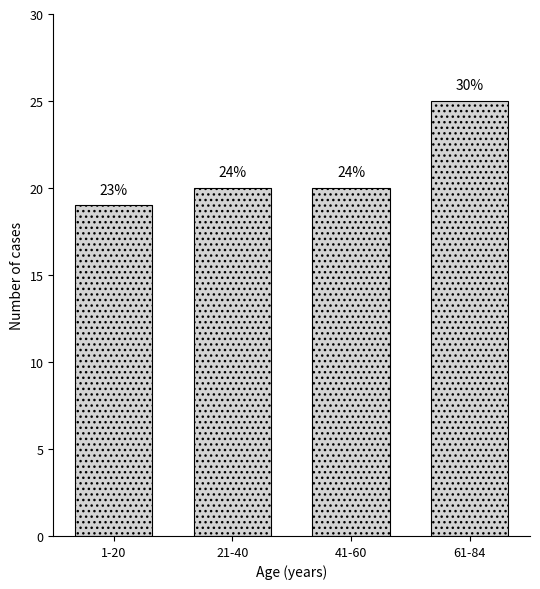

How many bars are there in total?

4